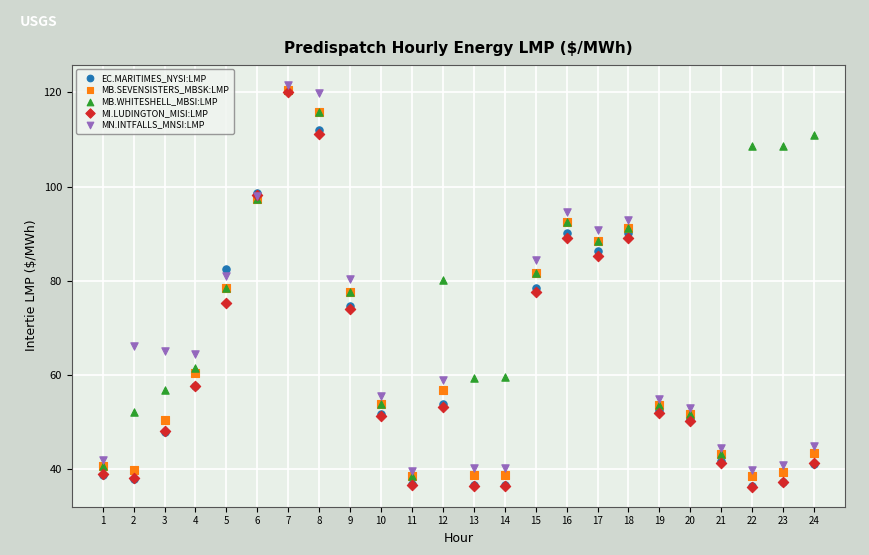

Which series reaches the maximum Y coordinate?

MN.INTFALLS_MNSI:LMP